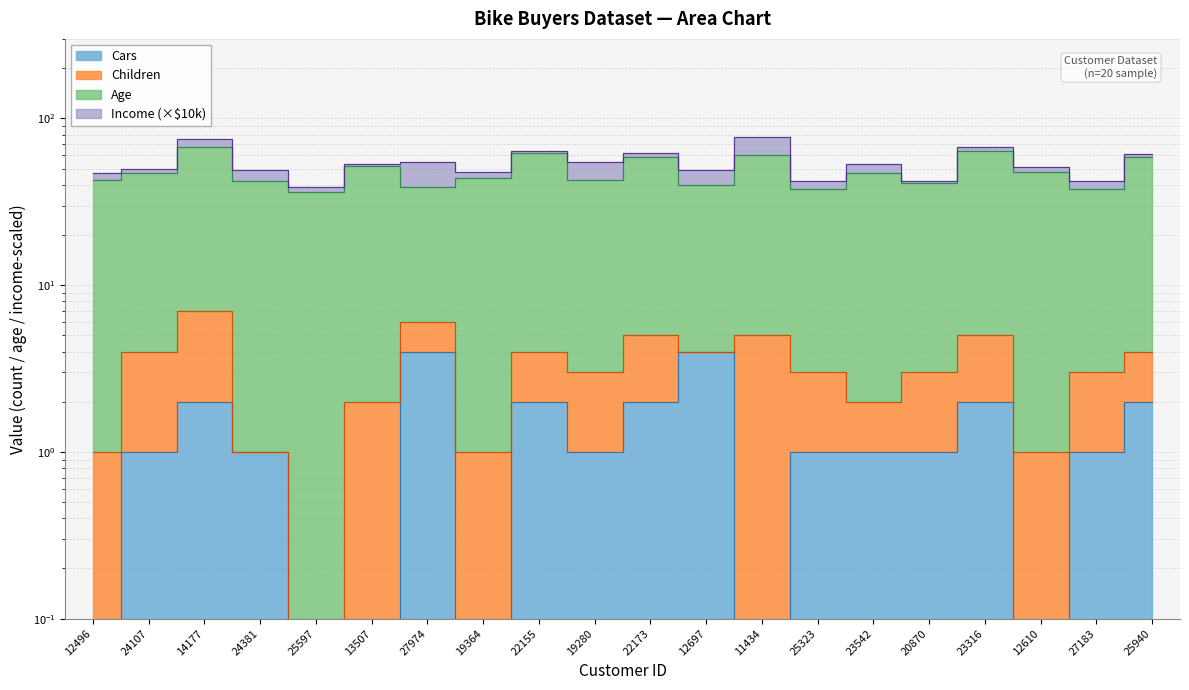

True or false: Cars and Age intersect in this chart.

False